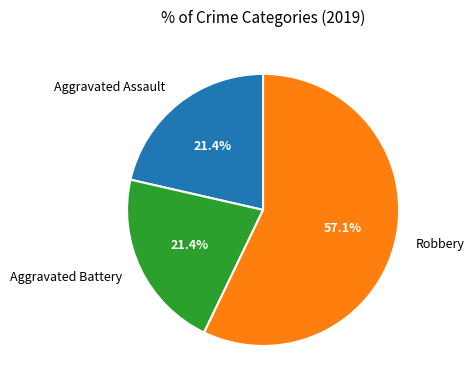

Combined, do Aggravated Battery and Aggravated Assault account for over 50%?

No